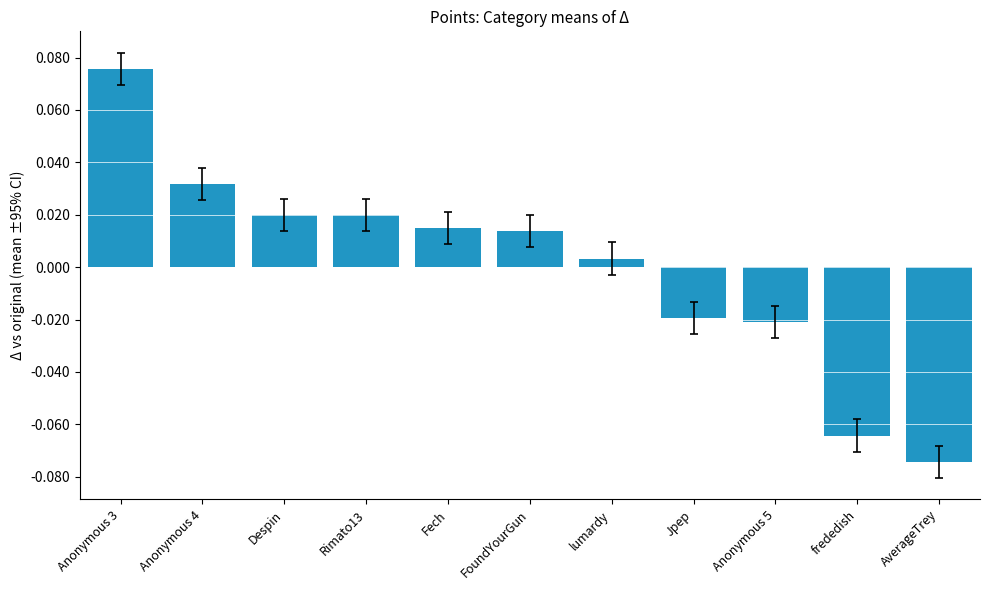

What is the label of the 10th bar from the left?

frededish